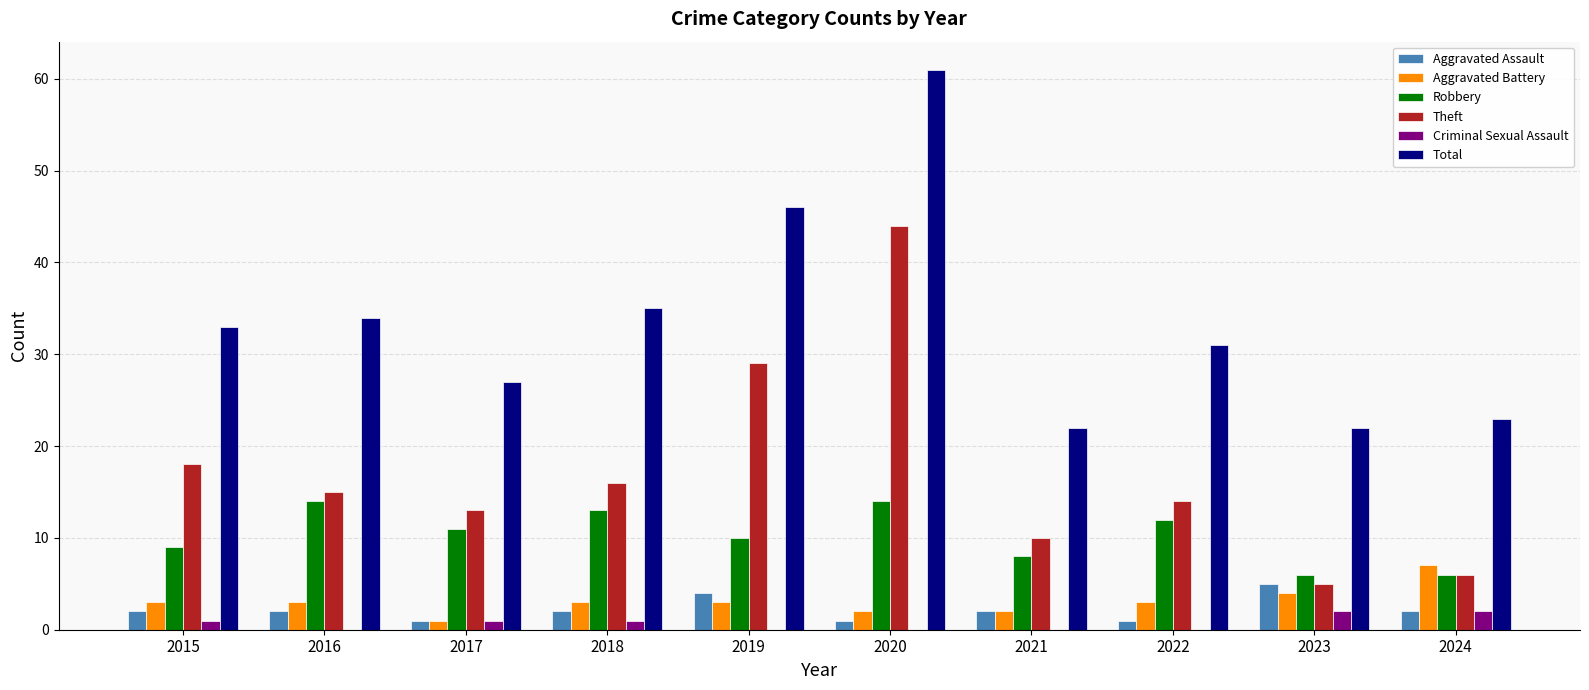

At which category is the sum across all series the highest?

2020